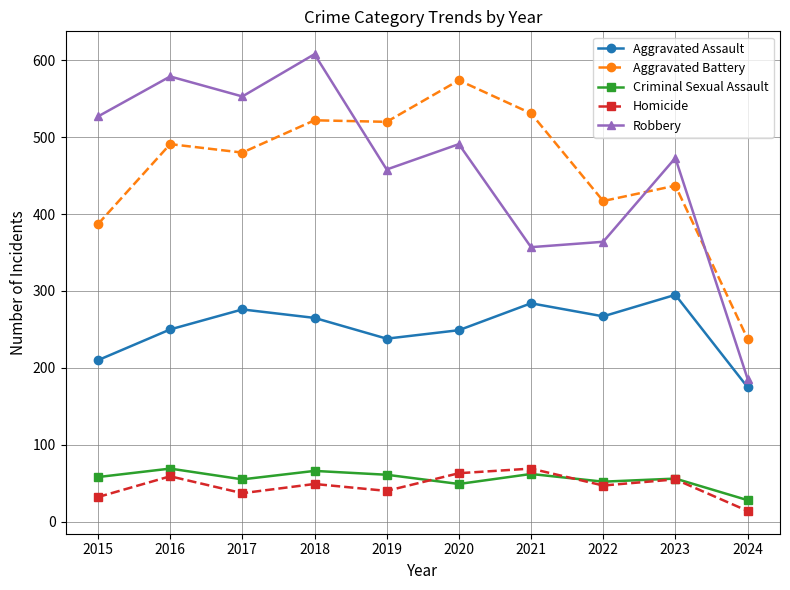

What are all the series names shown in the legend?

Aggravated Assault, Aggravated Battery, Criminal Sexual Assault, Homicide, Robbery